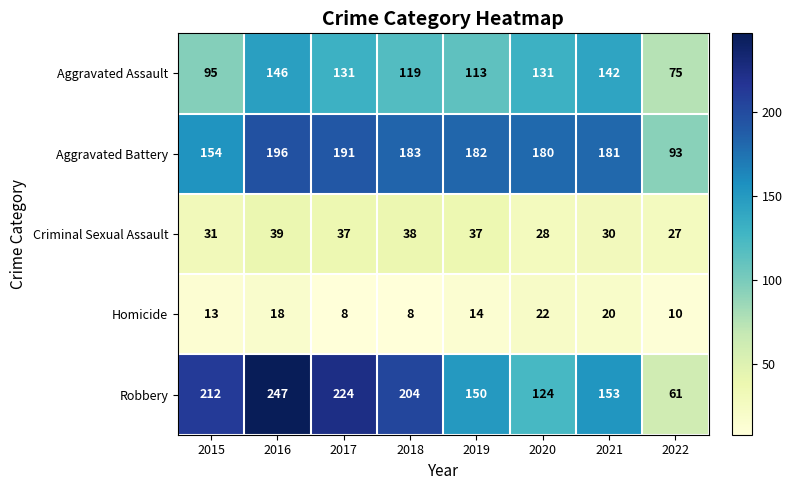

At 2016, list the series in order from largest to smallest.

Robbery, Aggravated Battery, Aggravated Assault, Criminal Sexual Assault, Homicide